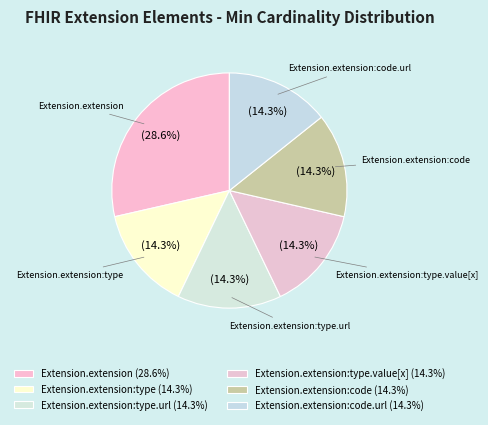

How many segments does this pie chart have?

6